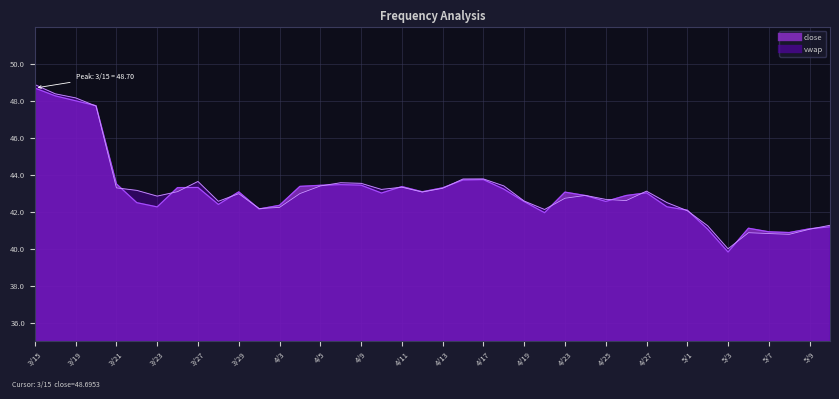

Which series changed the most between 3/26 and 4/5?

vwap